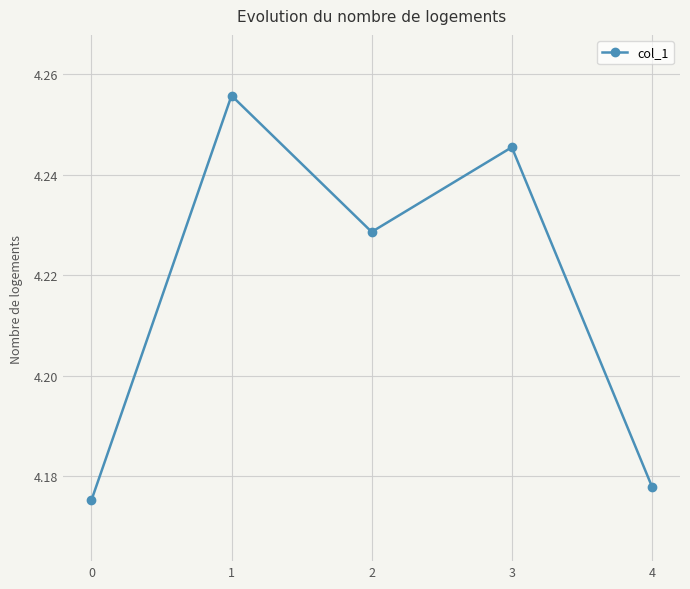

Which has a higher value, 1 or 3?

1